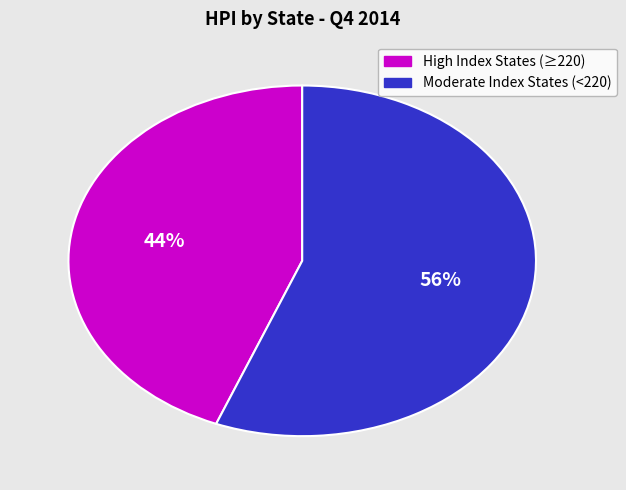

Is there any slice that represents more than half of the pie?

Yes